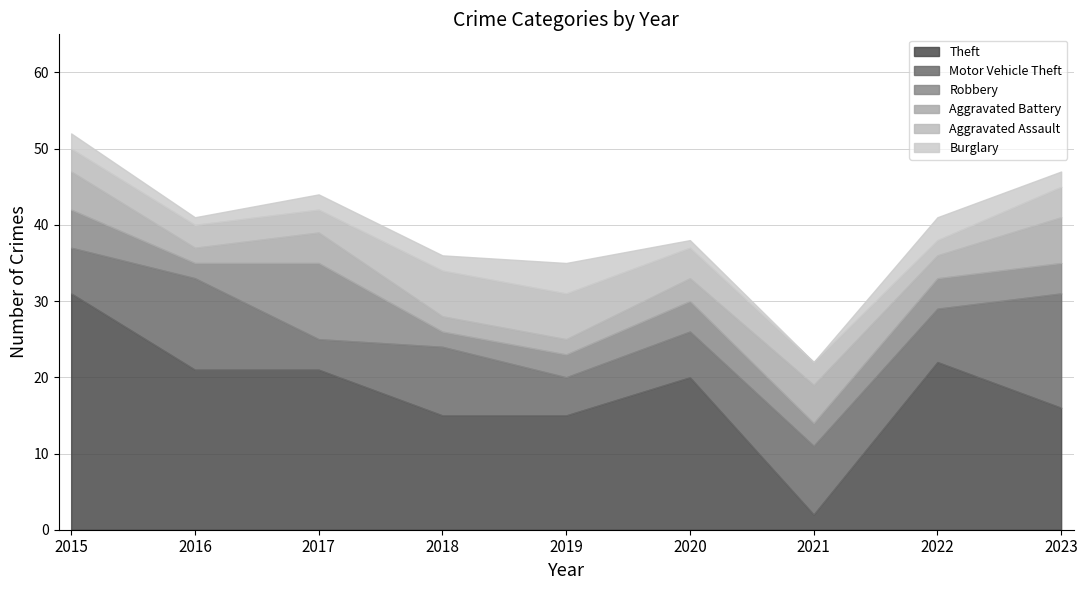

How many lines are shown in the chart?

6